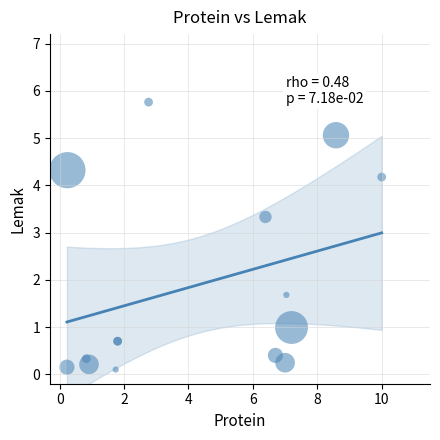

What Y value in the scatter plot is closest to 2?

1.7